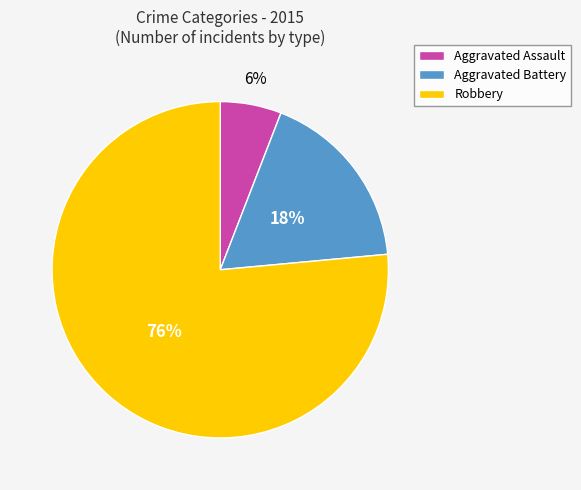

True or false: Robbery accounts for 76% of the total.

True